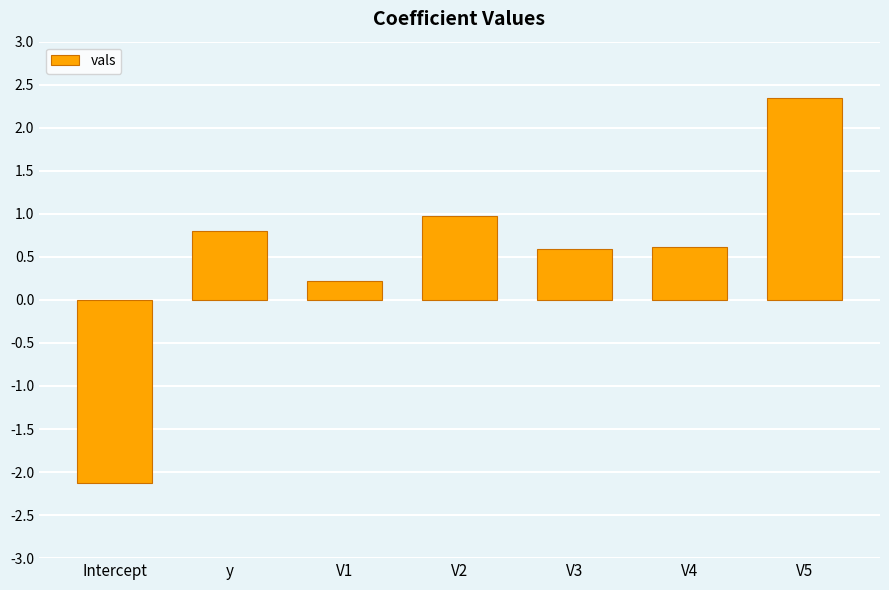

What is the change in value from y to V5?

+1.5